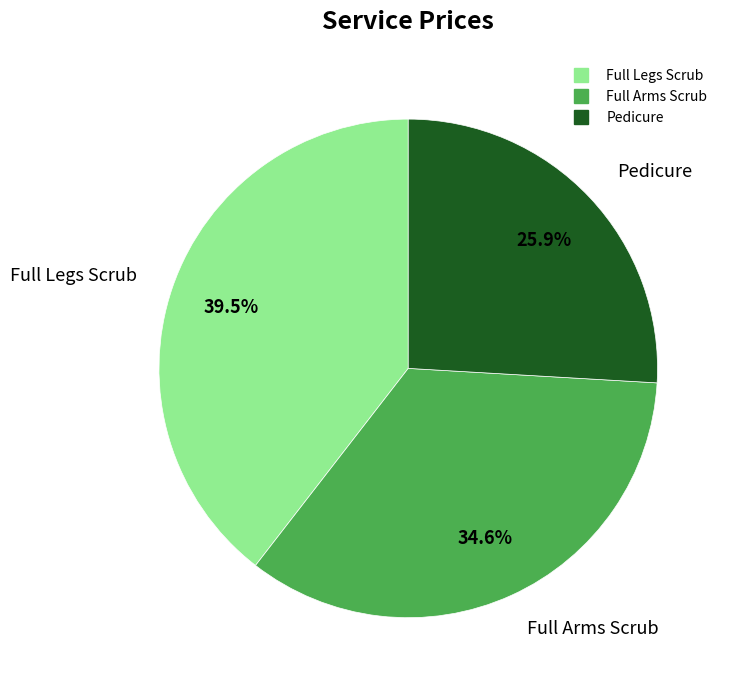

What is the ratio of the value at Full Arms Scrub to the value at Pedicure?

1.3